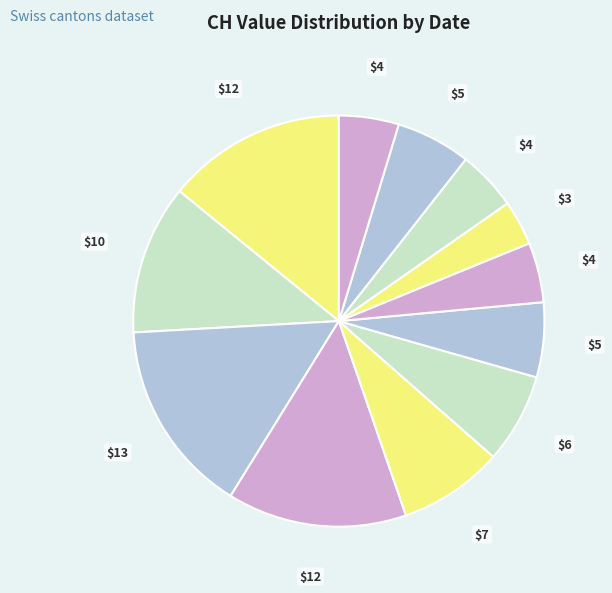

Is there any slice that represents more than half of the pie?

No